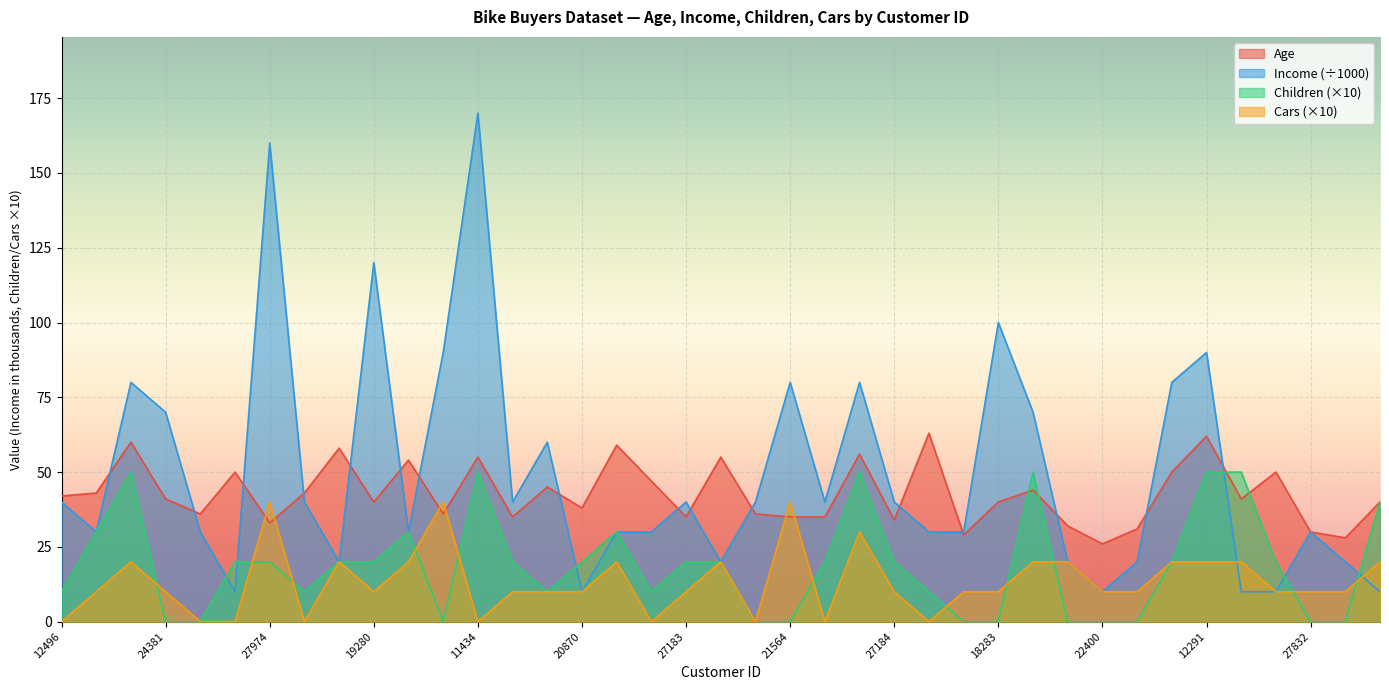

Which series has the largest range (max minus min)?

Income (÷1000)